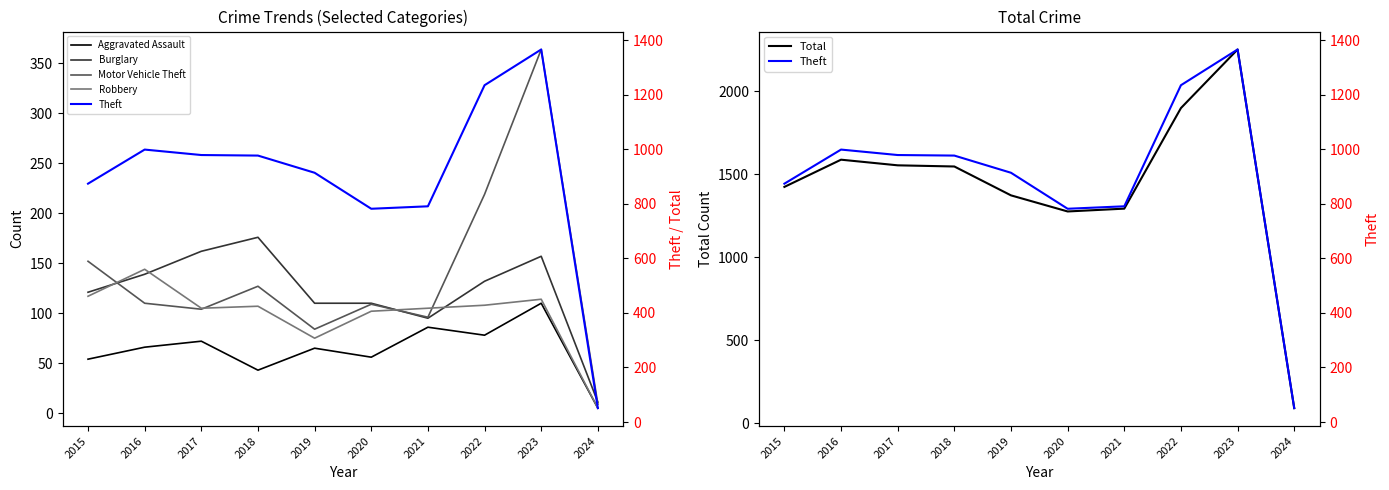

Where does the Robbery series first go above 107?

2015